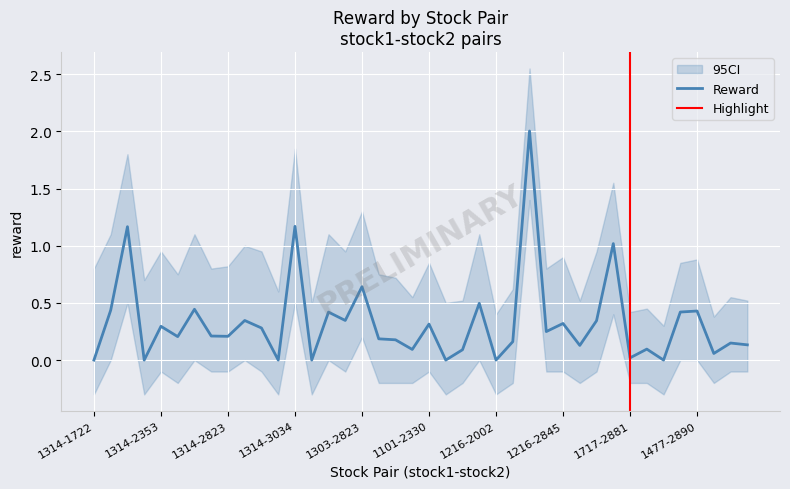

At 1303-2823, list the series in order from largest to smallest.

ci_upper, reward, ci_lower